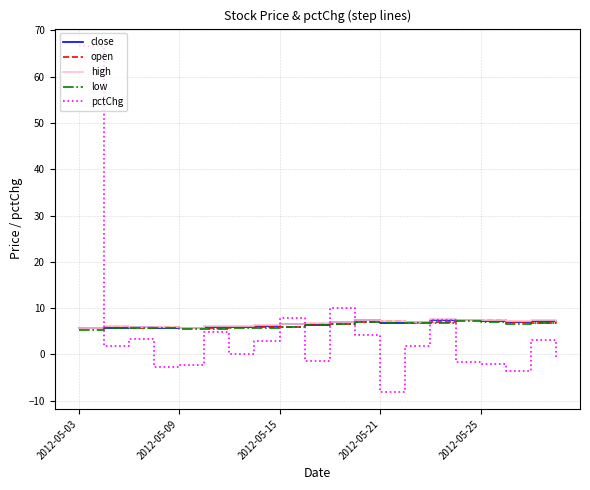

What is the maximum value shown in the chart?

66.7